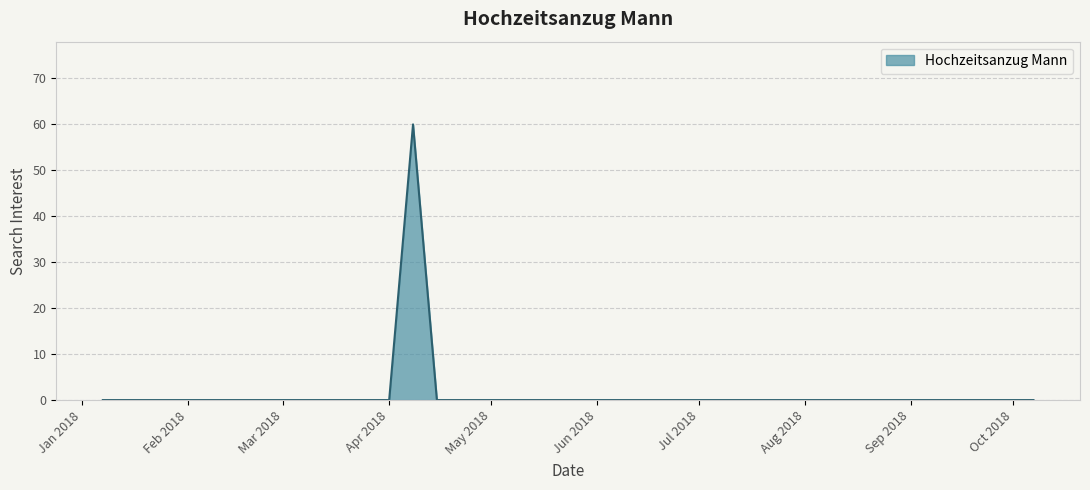

What is the greatest value displayed?

60